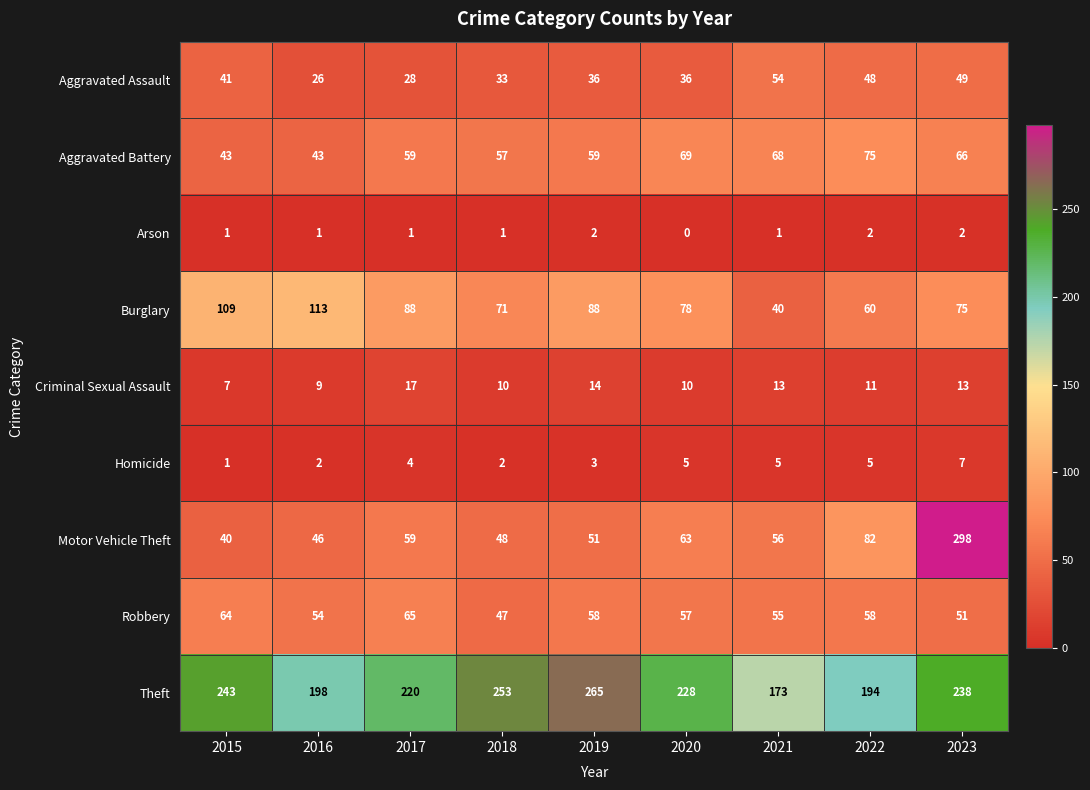

What is the spread (max minus min) of values at 2016?

197